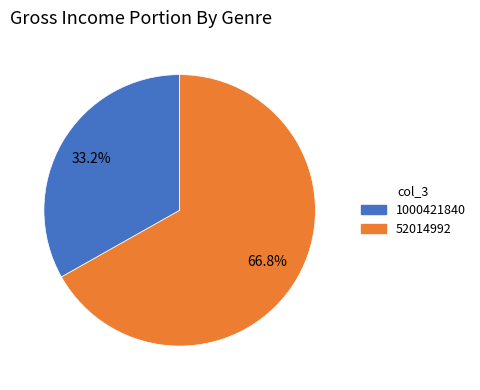

Does 1000421840 account for over 50% of the chart?

No